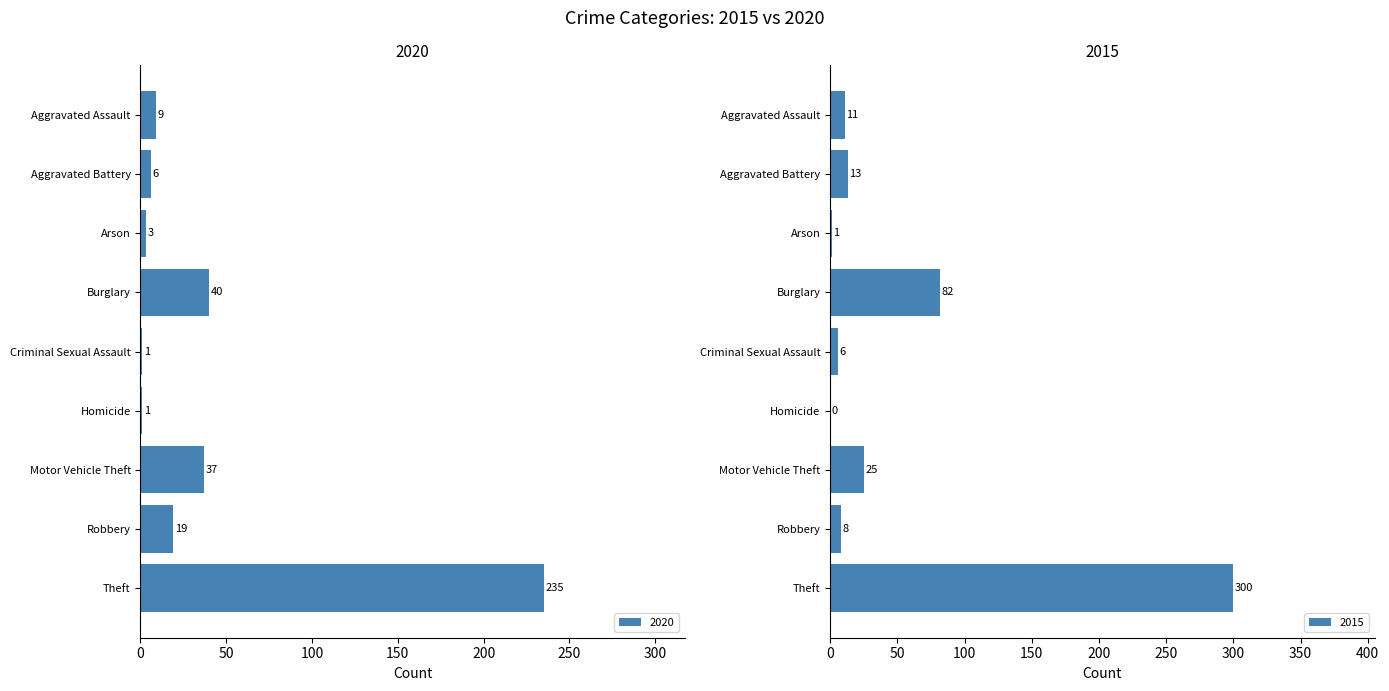

Are the bars horizontal?

Yes